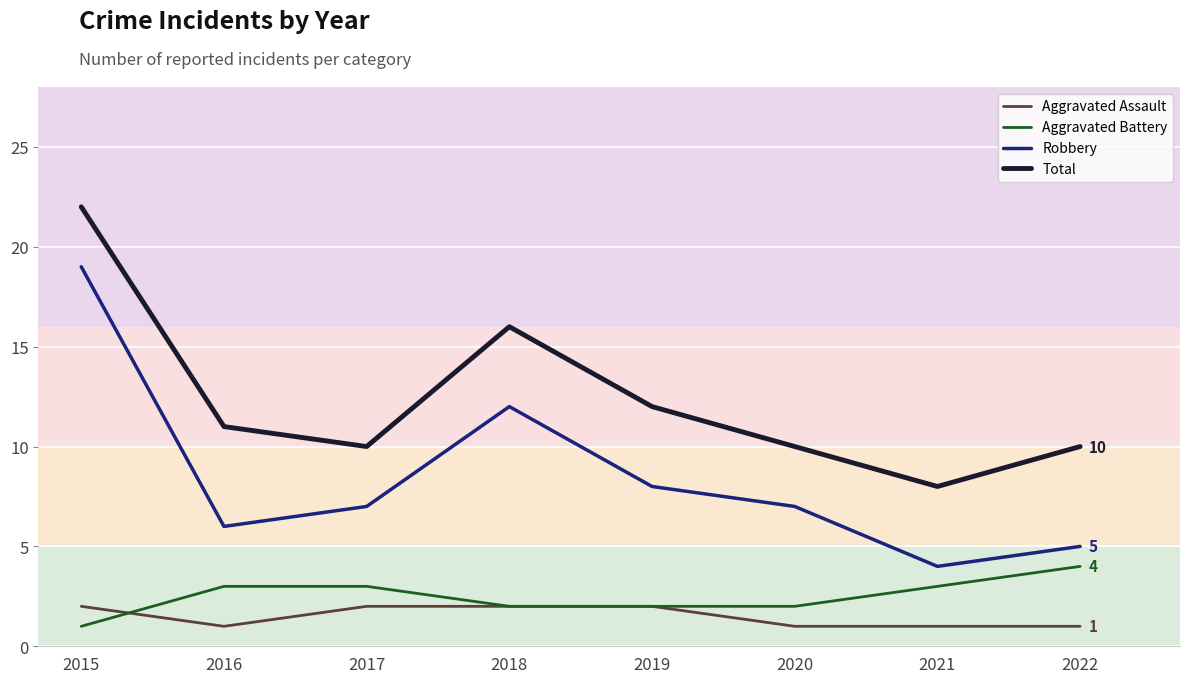

At which label does Total reach its peak?

2015